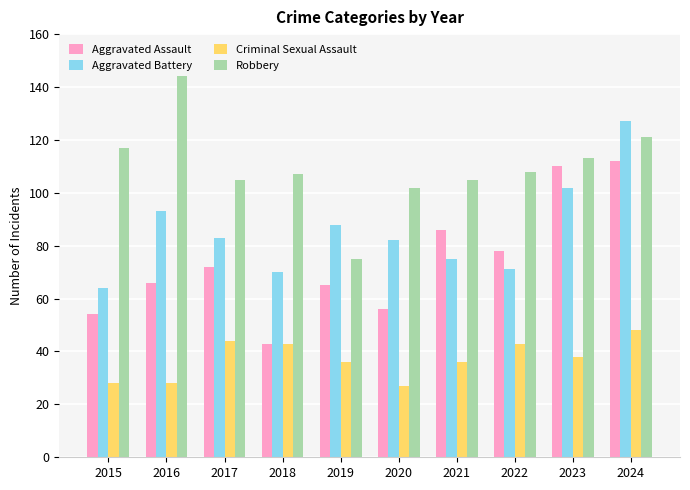

What is the difference between the Aggravated Battery values at 2018 and 2022?

1